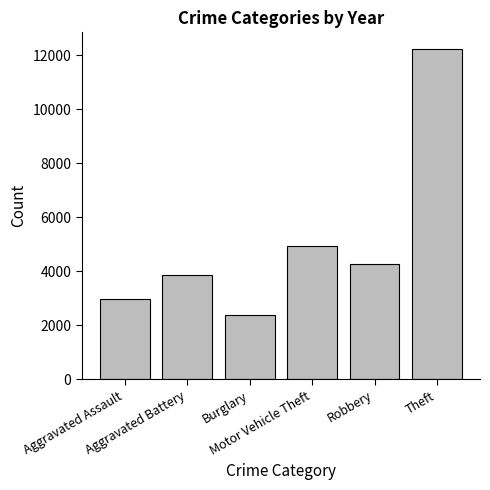

Which label corresponds to the smallest value in the chart?

Burglary